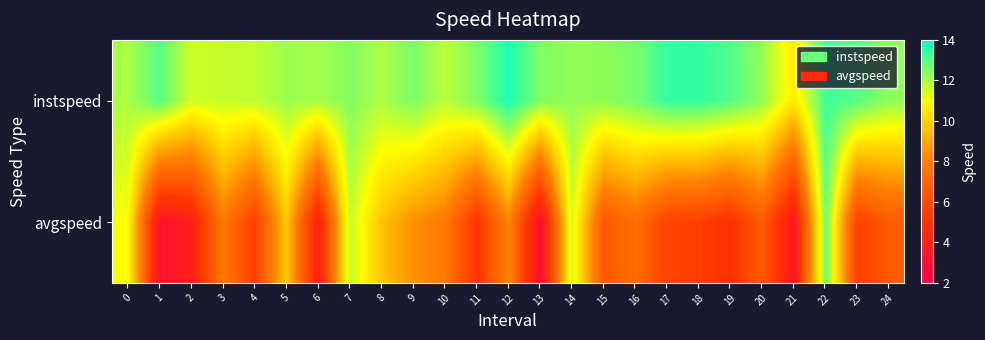

Reading left to right, transcribe all the data shown in this chart.

instspeed: 0=12.0	1=13.0	2=11.5	3=11.7	4=11.7	5=12.1	6=12.1	7=12.4	8=12.0	9=12.5	10=11.8	11=12.5	12=13.6	13=12.5	14=12.2	15=12.3	16=12.6	17=13.4	18=13.4	19=13.0	20=12.3	21=10.5	22=13.3	23=13.0	24=12.3
avgspeed: 0=11.0	1=3.2	2=3.9	3=7.8	4=5.5	5=9.8	6=4.0	7=11.7	8=9.6	9=8.4	10=7.8	11=5.1	12=8.2	13=2.8	14=11.5	15=6.4	16=7.3	17=5.7	18=5.5	19=4.9	20=6.6	21=3.4	22=12.8	23=5.5	24=6.5